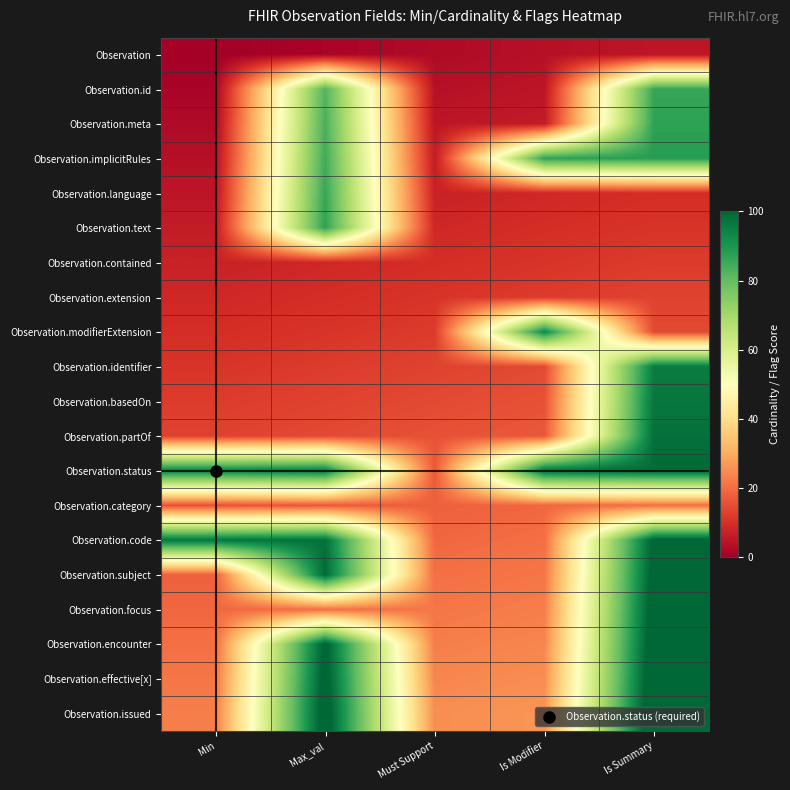

At which category is the sum across all series the highest?

Is Summary